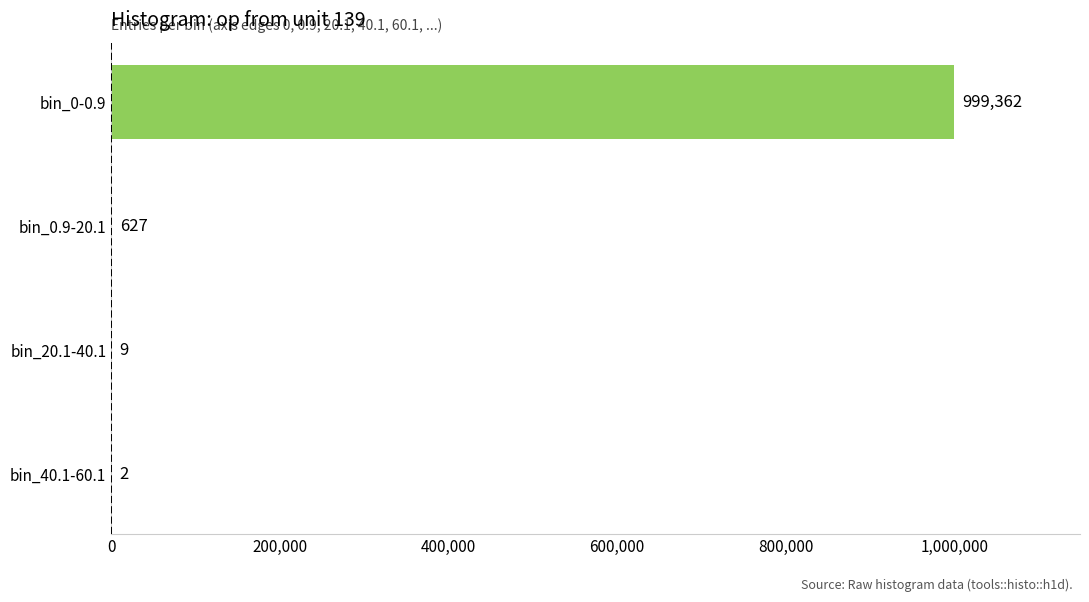

Approximately how many times larger is the value at bin_0-0.9 compared to bin_20.1-40.1?

111040.2